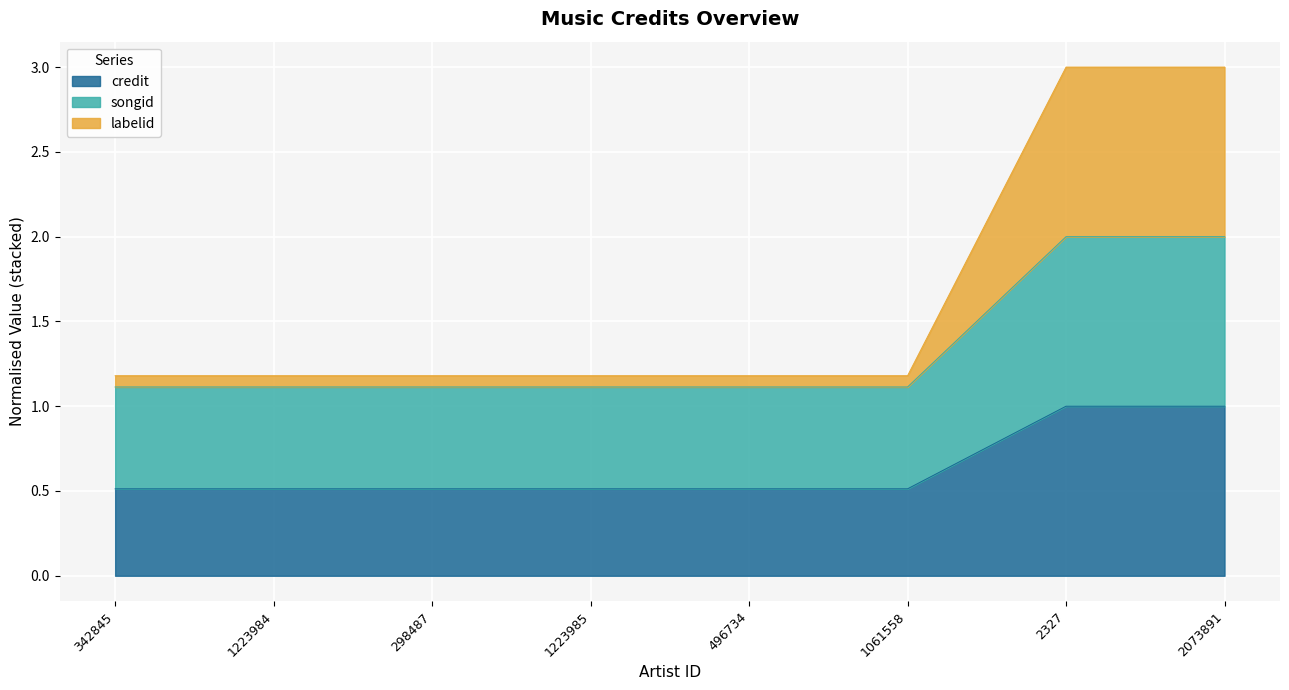

The credit series shows 1.8 at 2073891. True or false?

False